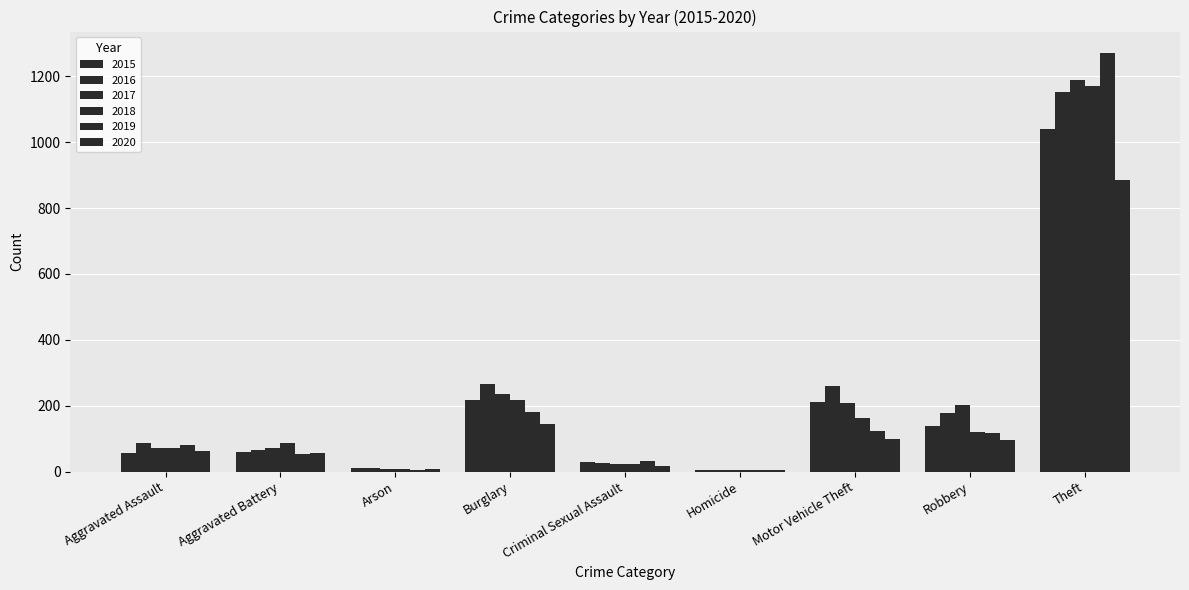

Which category has the highest value in the 2017 series?

Theft